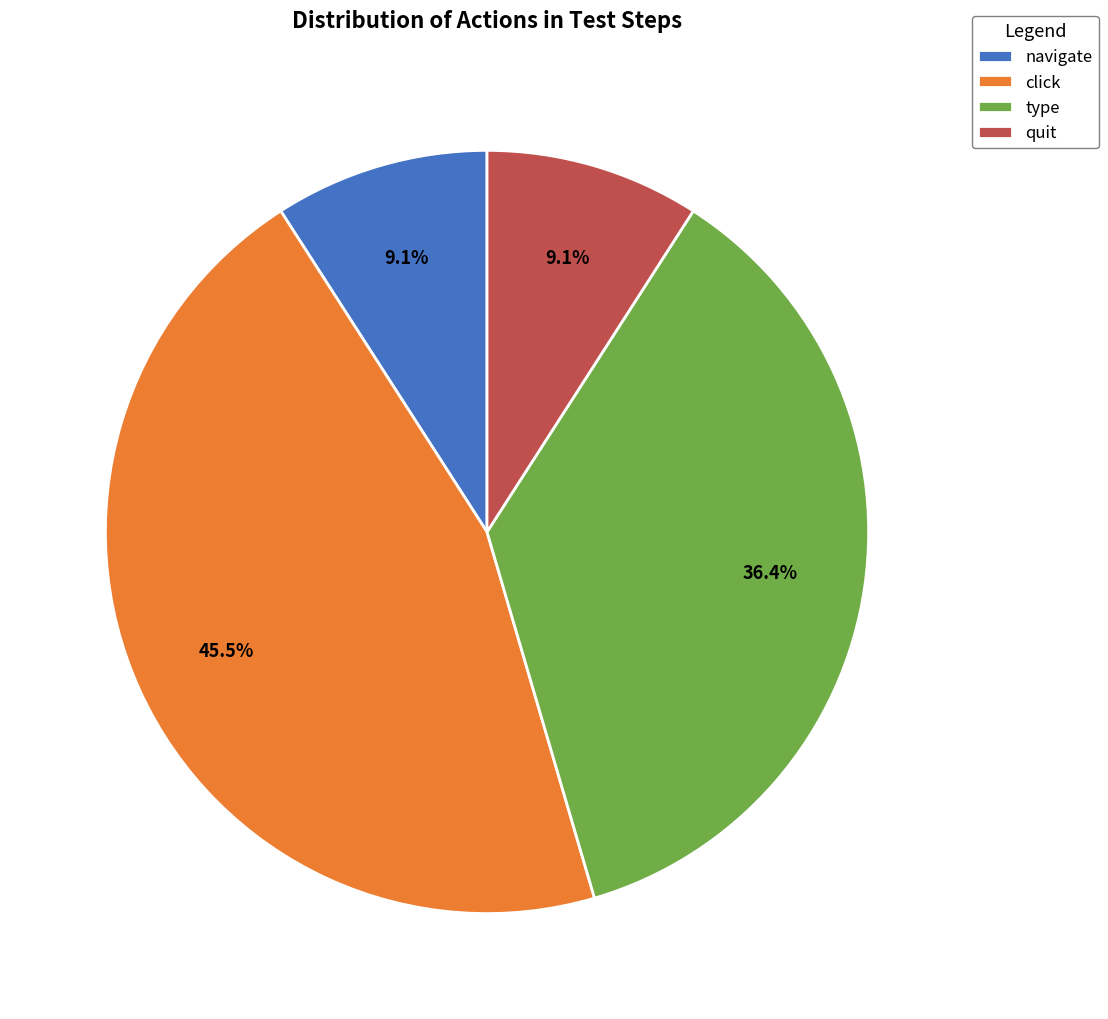

Is there a majority slice in this chart?

No